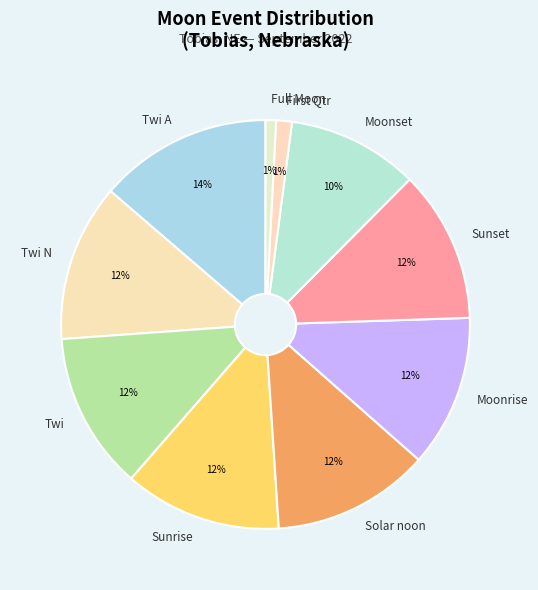

How many slices are in this pie chart?

10